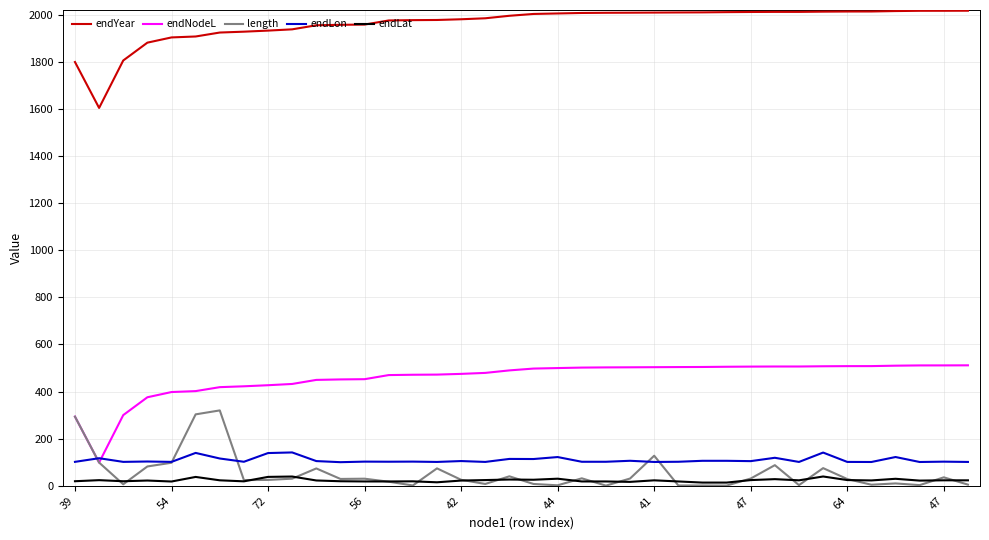

What is the greatest value displayed?

2017.0